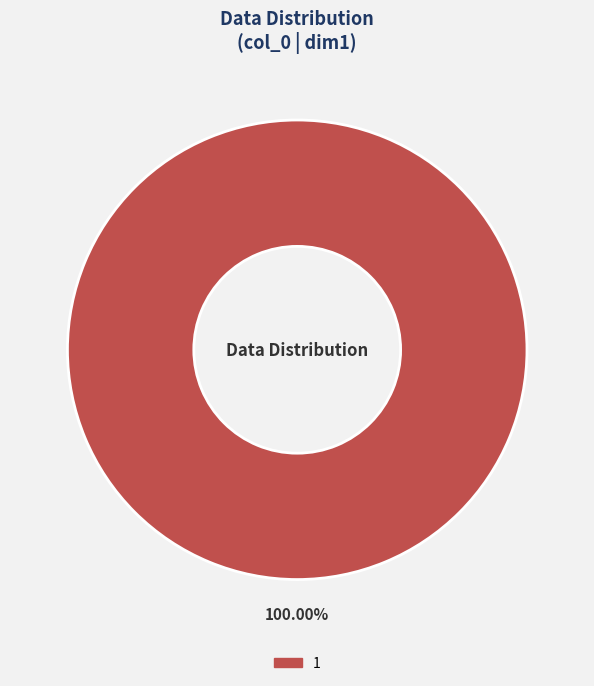

Is there any slice that represents more than half of the pie?

Yes